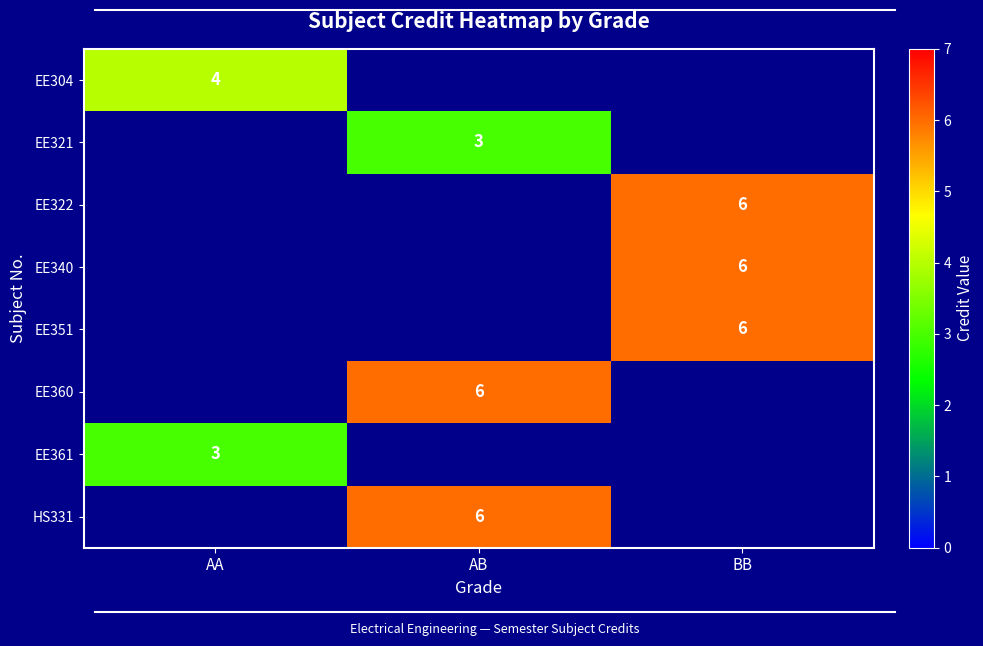

Is it true that EE340 equals 8 at BB?

False